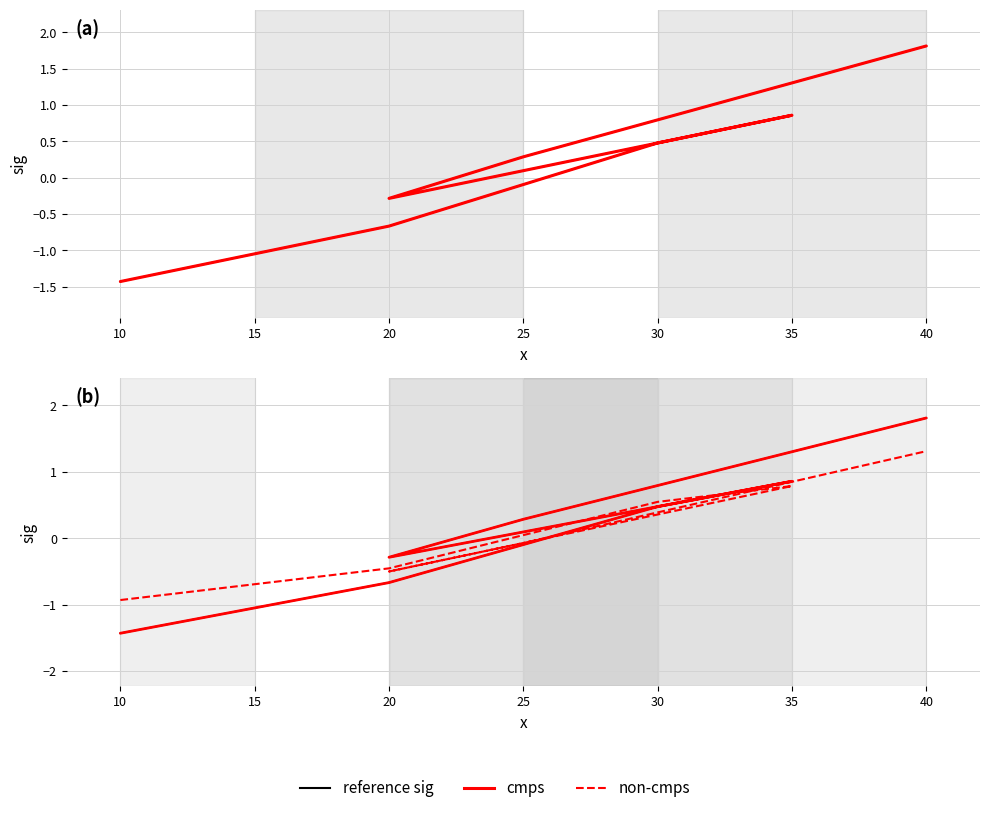

Is this an area chart (filled region under the line)?

No